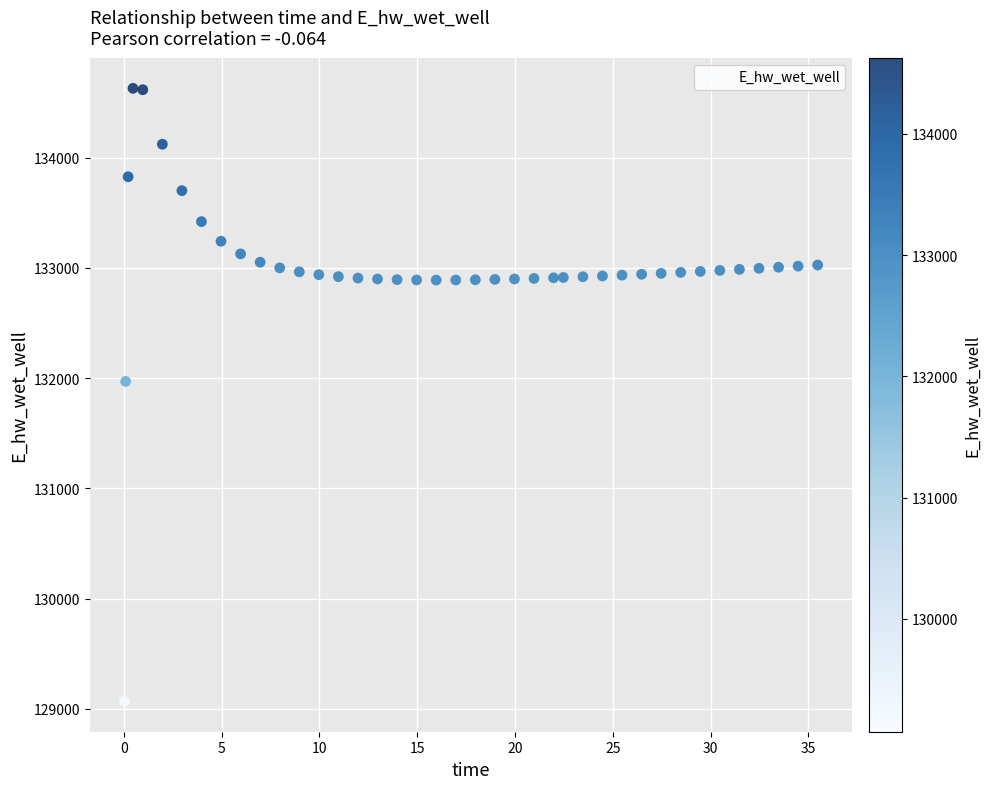

What Y value in the scatter plot is closest to 131849?

131970.0